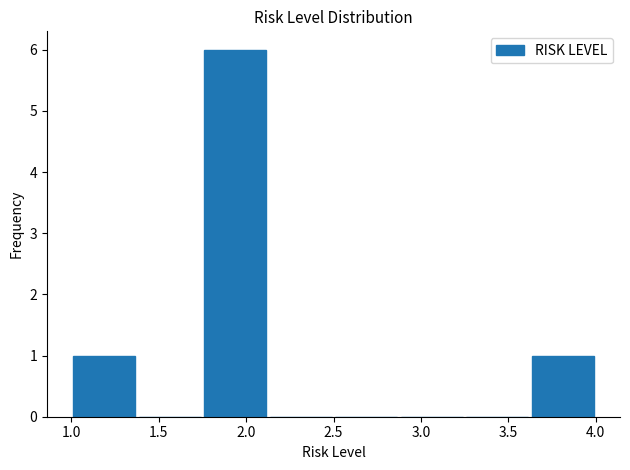

Reading left to right, transcribe this chart: for each bar, give the range it covers on the x-axis and its height. Neither the bar edges nor the heights are printed on the chart, so give them approximately, as read against the axes.

1.000 to 1.375: 1
1.375 to 1.750: 0
1.750 to 2.125: 6
2.125 to 2.500: 0
2.500 to 2.875: 0
2.875 to 3.250: 0
3.250 to 3.625: 0
3.625 to 4.000: 1